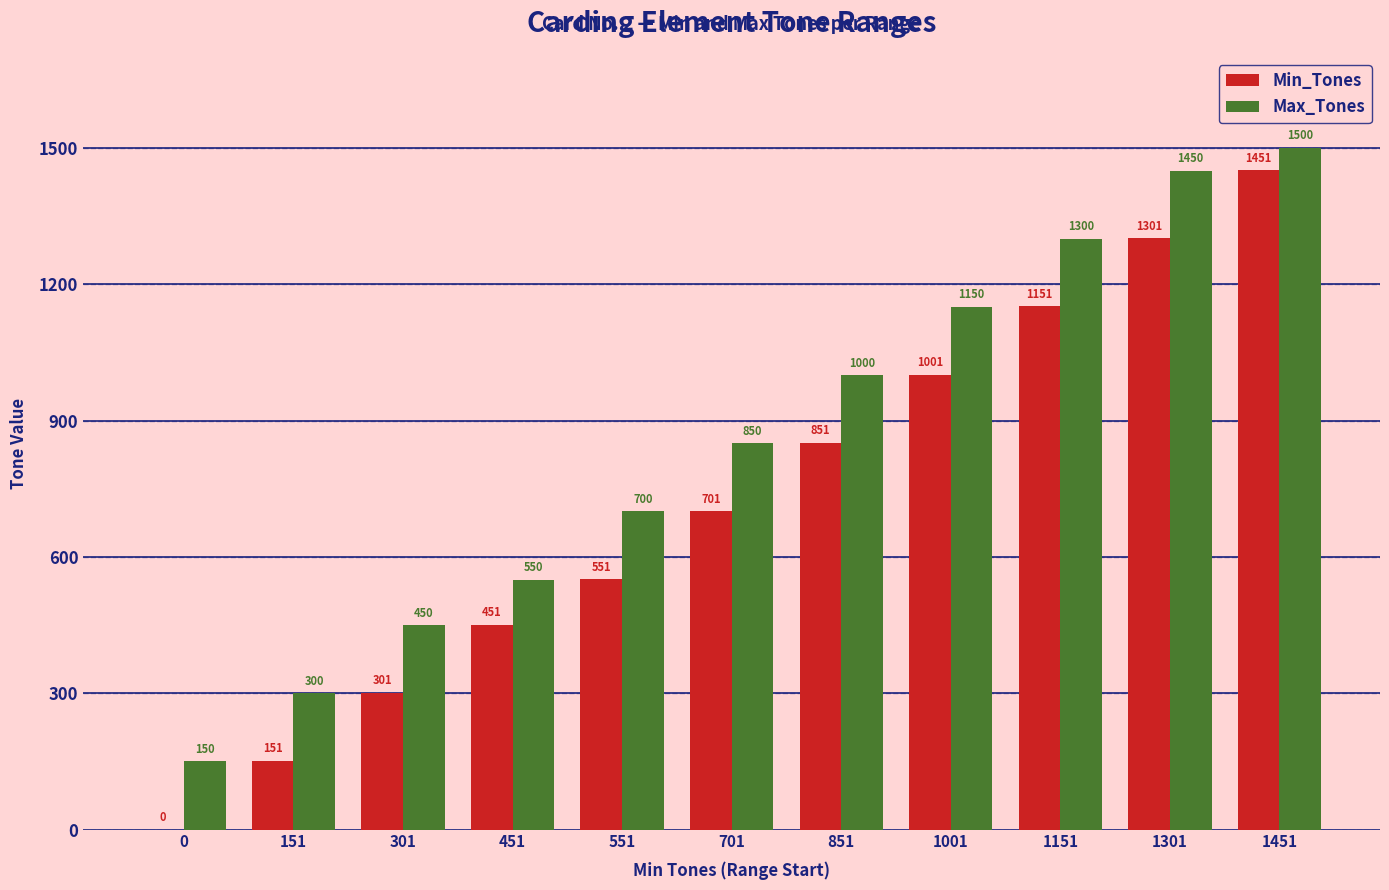

Which series has the largest total across all categories?

Max_Tones